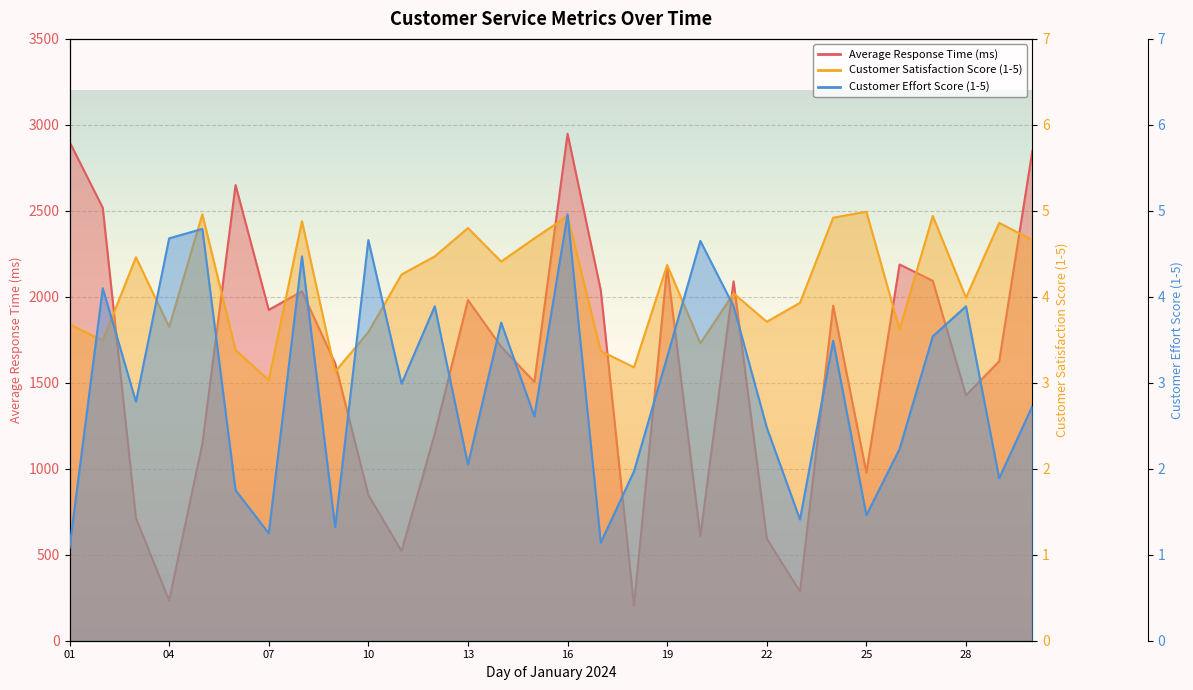

What is the sum of all Customer Effort Score (1-5) values?

89.2